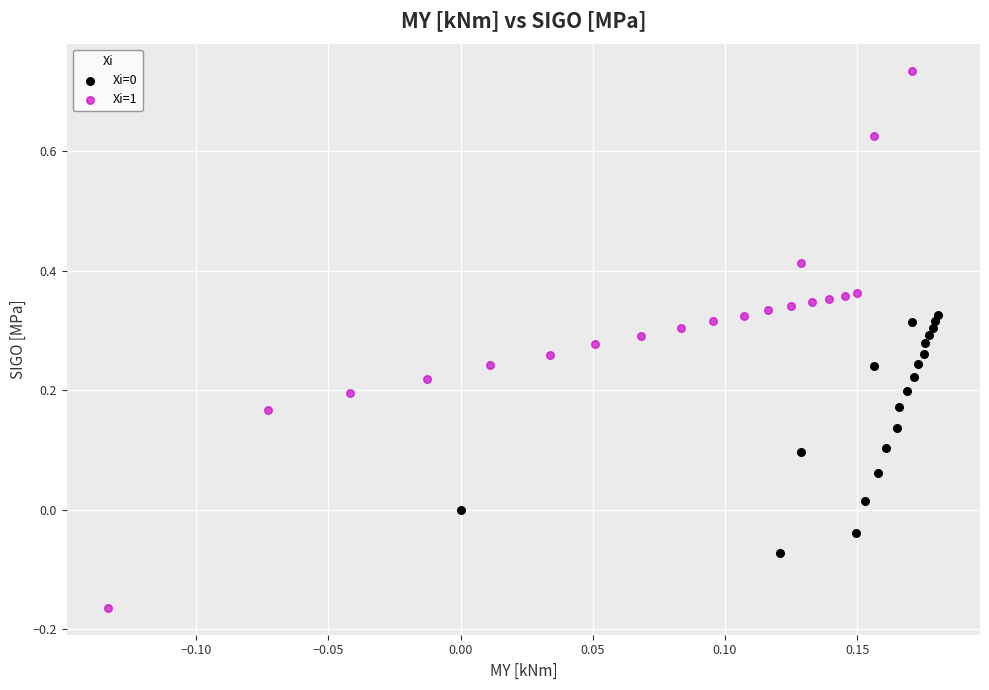

Which series reaches the maximum Y coordinate?

Xi=1